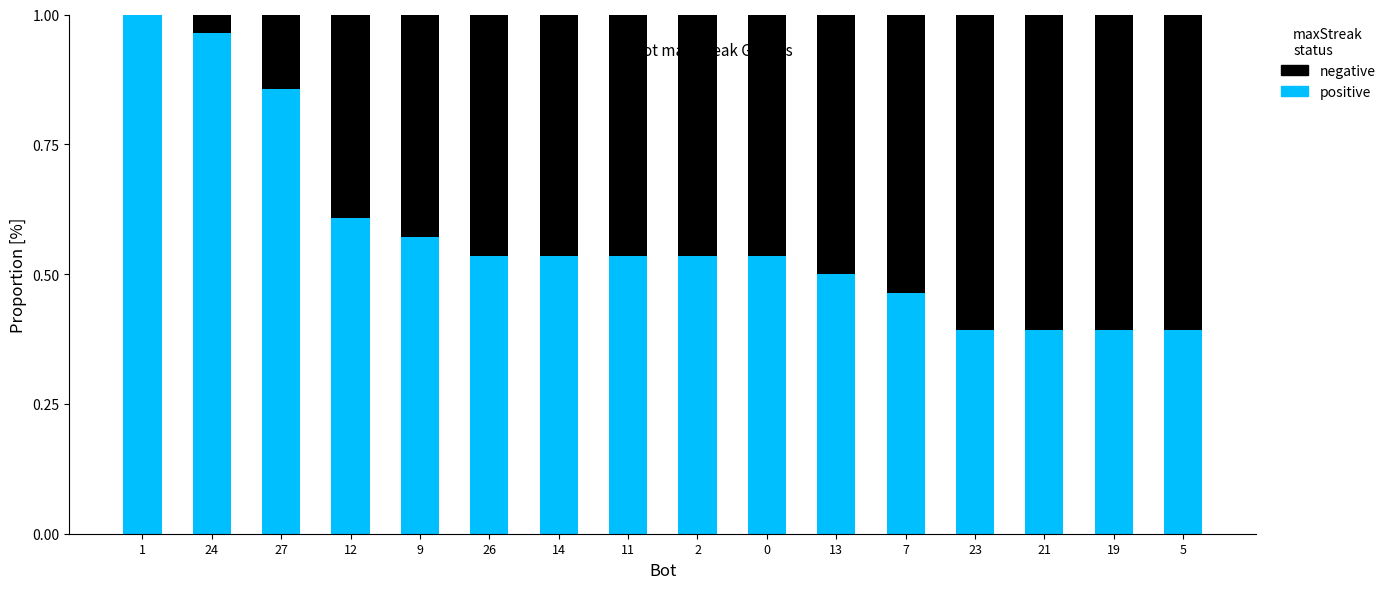

What is the sum of the positive values at 23 and 24?

1.4